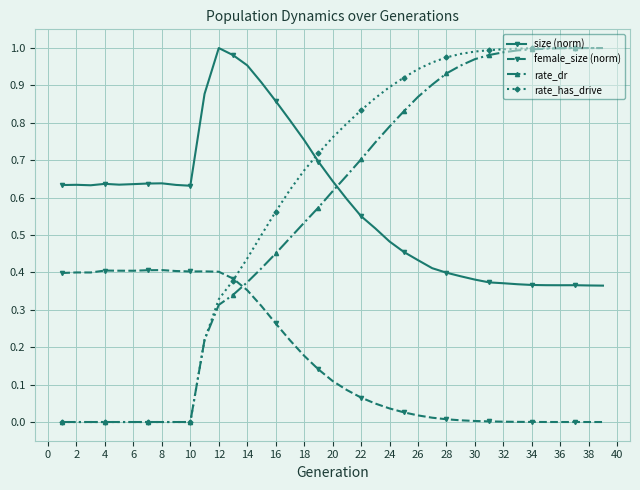

Which series ends up on top after the final intersection of rate_has_drive and female_size (norm)?

rate_has_drive